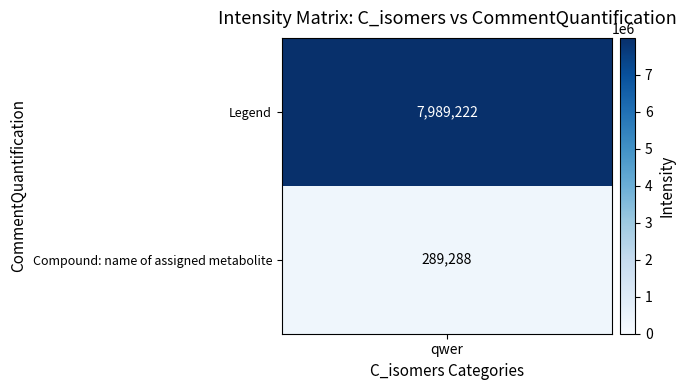

What is the greatest value displayed?

7989221.8